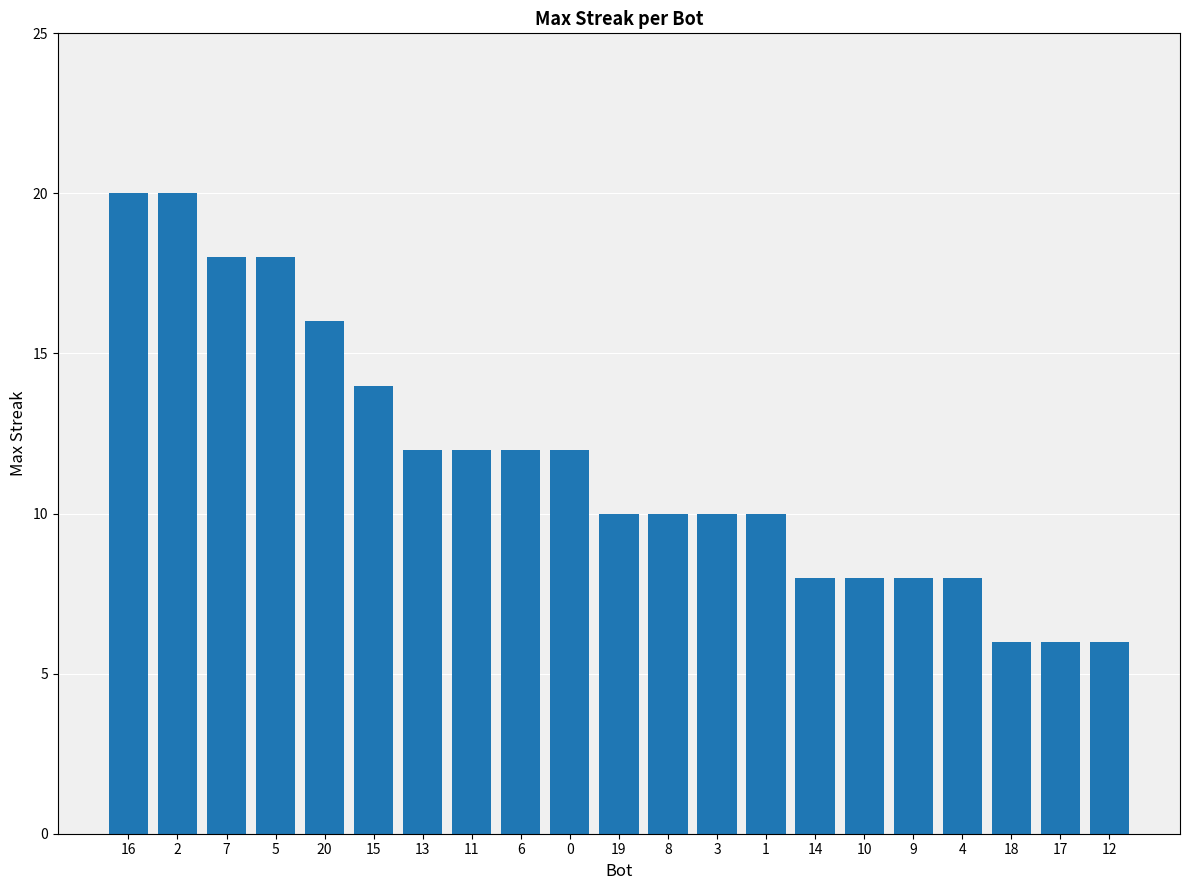

What is the average value?

12